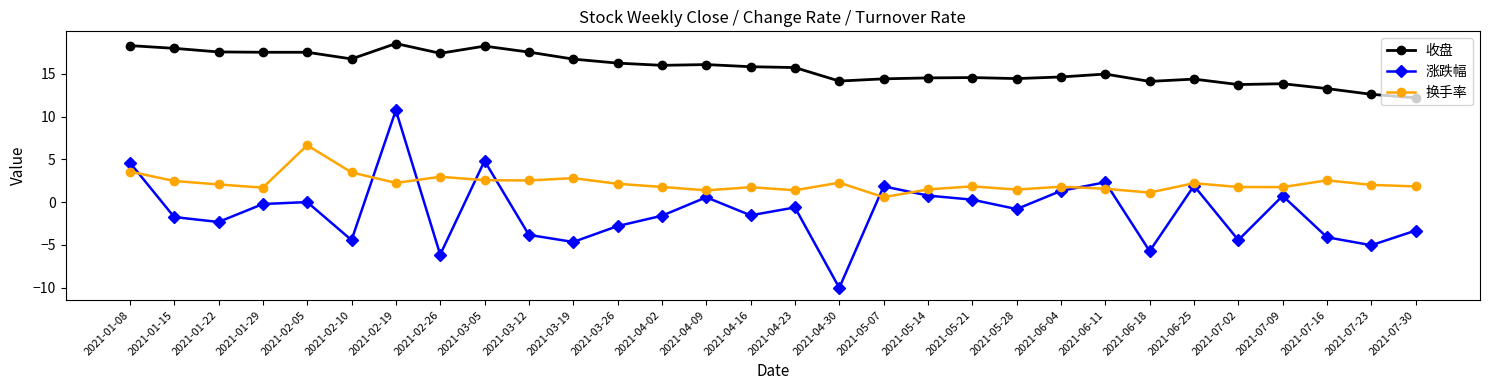

What is the value of the 收盘 point at the 25th from the left?

14.4